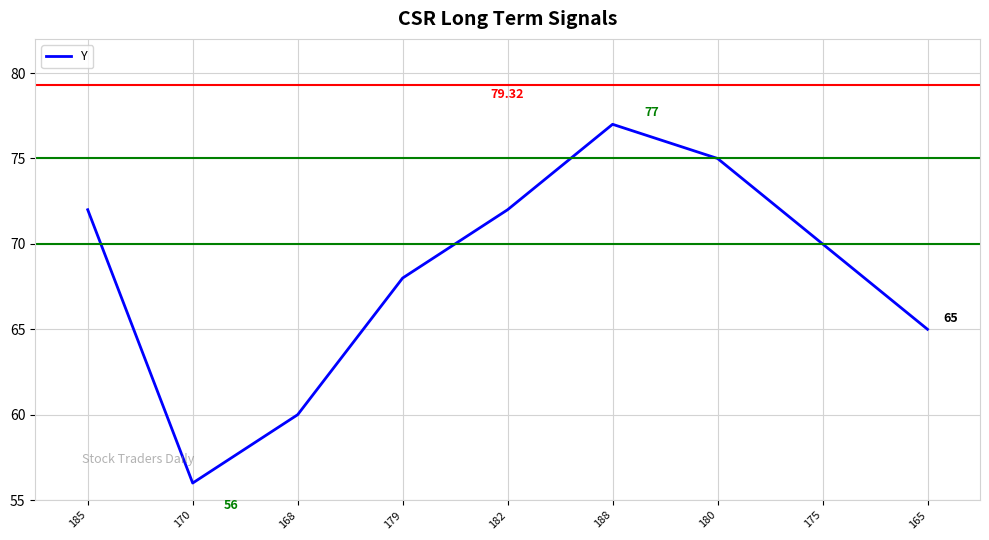

Between 170 and 182, which is larger?

182